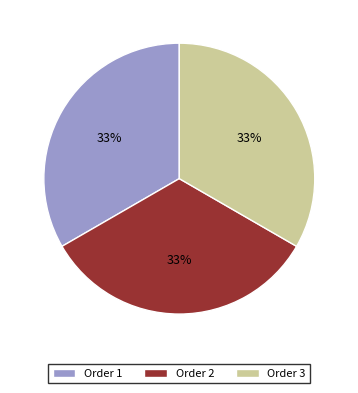

Approximately how many times larger is the value at Order 1 compared to Order 2?

1.0